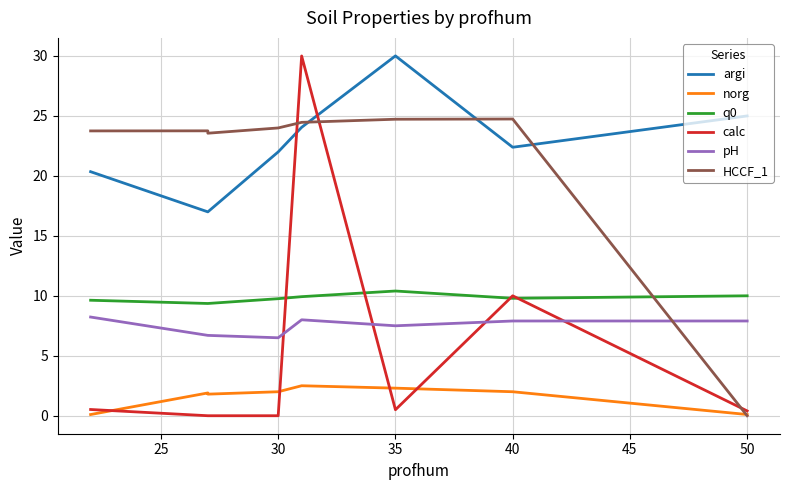

In q0, how many points are higher than both neighbors (excluding endpoints)?

1